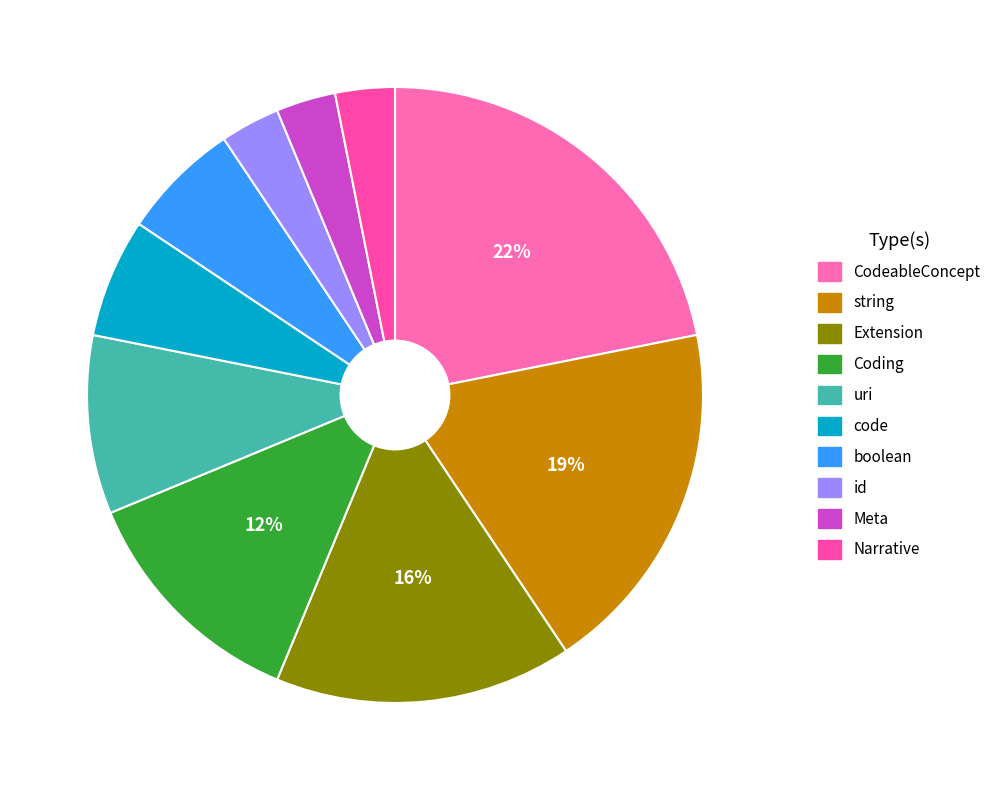

What is the smallest slice in the pie chart?

id